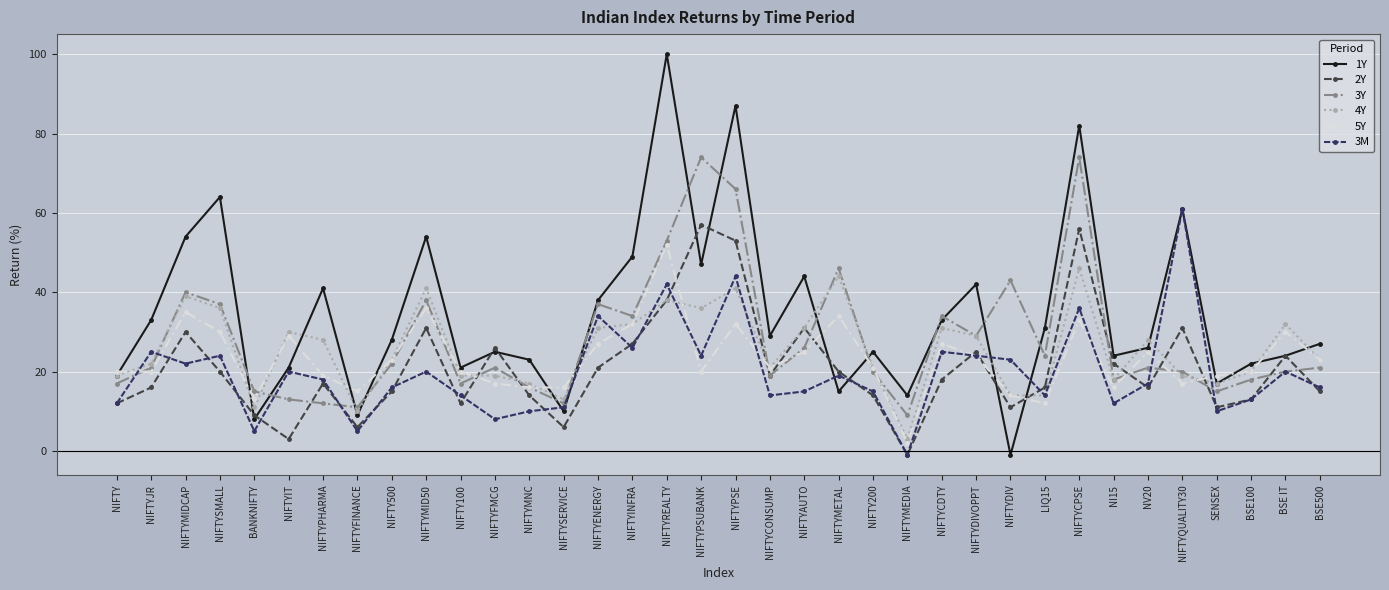

At which category does 5Y reach its first local peak?

NIFTYMIDCAP